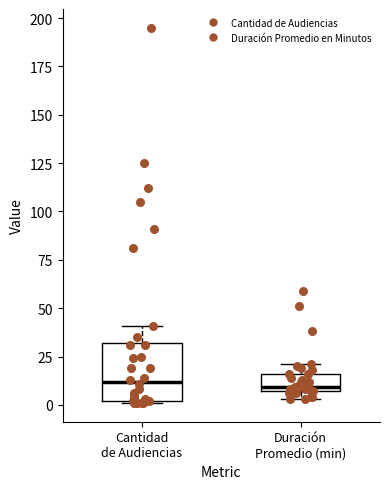

Reading left to right, read every box against the y-axis: the position of its median line, the range the box covers, and the ends of its whiskers. The values are not printed on the chart, so give them approximately, as read against the axis.

Cantidad de Audiencias: median 10, box 0 to 30, whiskers 0 to 40
Duración Promedio (min): median 10, box 5 to 15, whiskers 5 (just below the box's lower edge) to 20